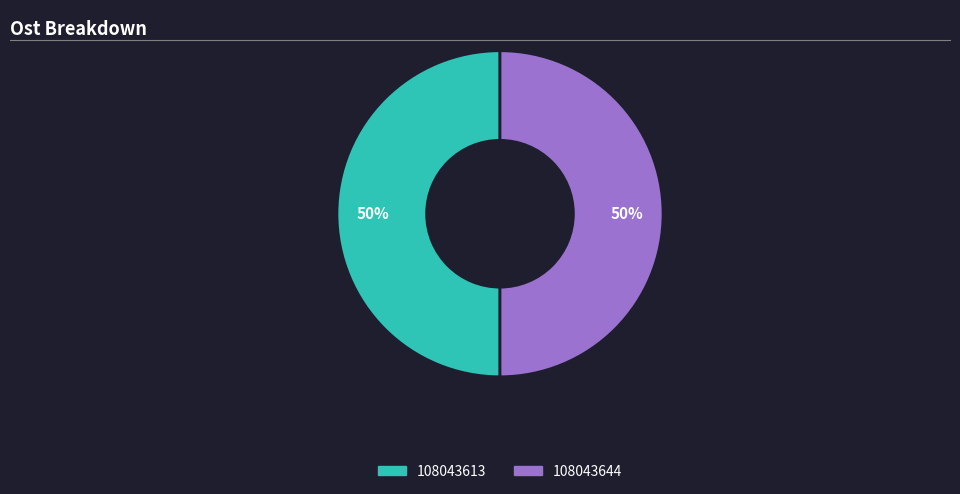

Approximately how many times larger is the value at 108043613 compared to 108043644?

1.0